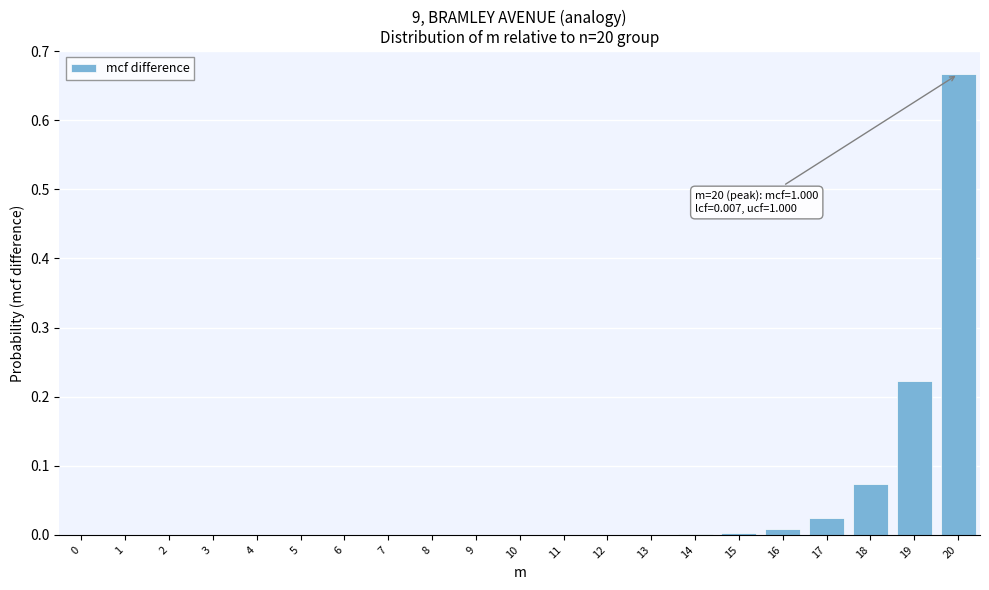

What is the sum of all values?

1.0